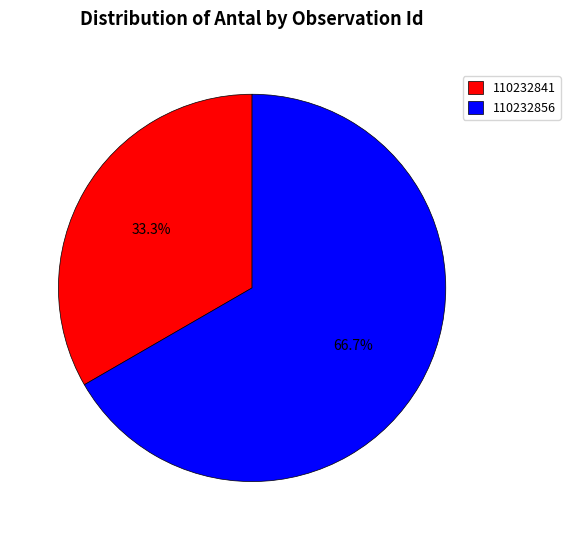

What percentage is the 110232841 slice, to the nearest percent?

33%